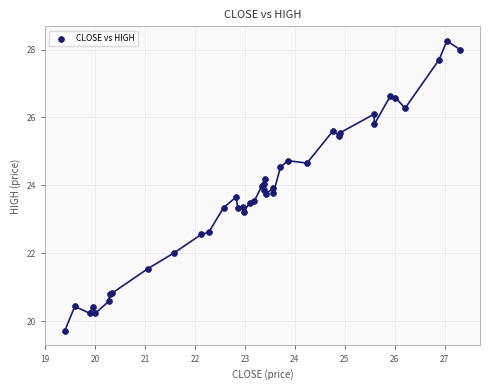

What Y value in the scatter plot is closest to 23?

23.2